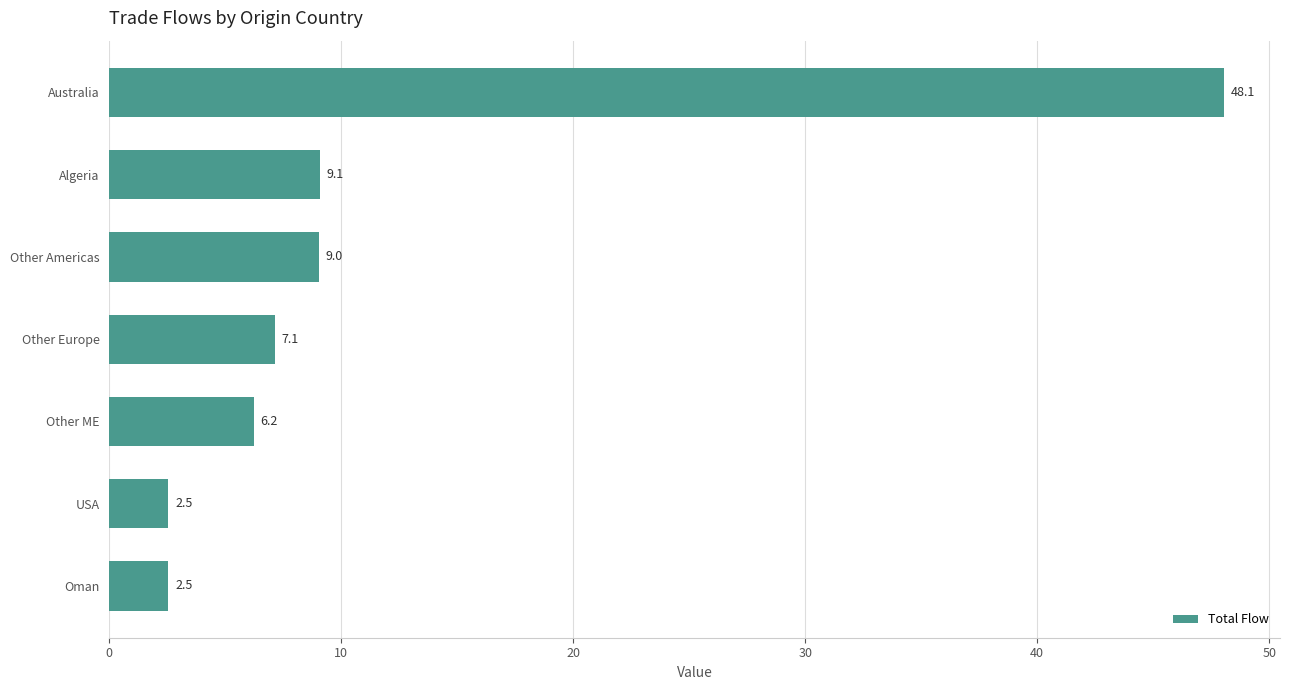

What is the difference between the second highest and minimum values?

6.5